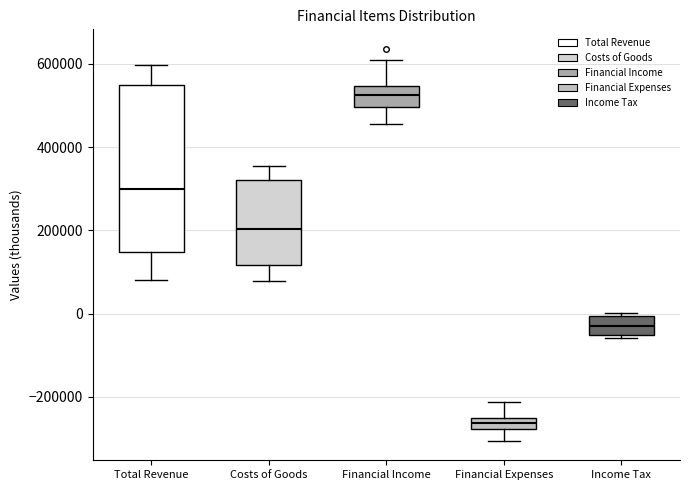

Which box has the lowest median line?

Financial Expenses